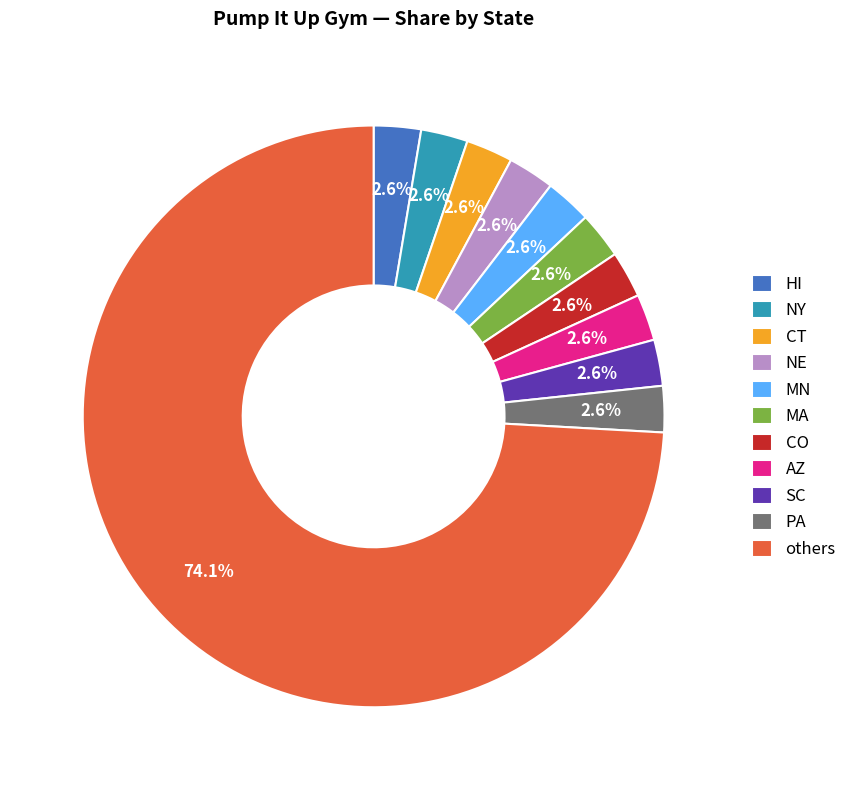

How many segments does this pie chart have?

11